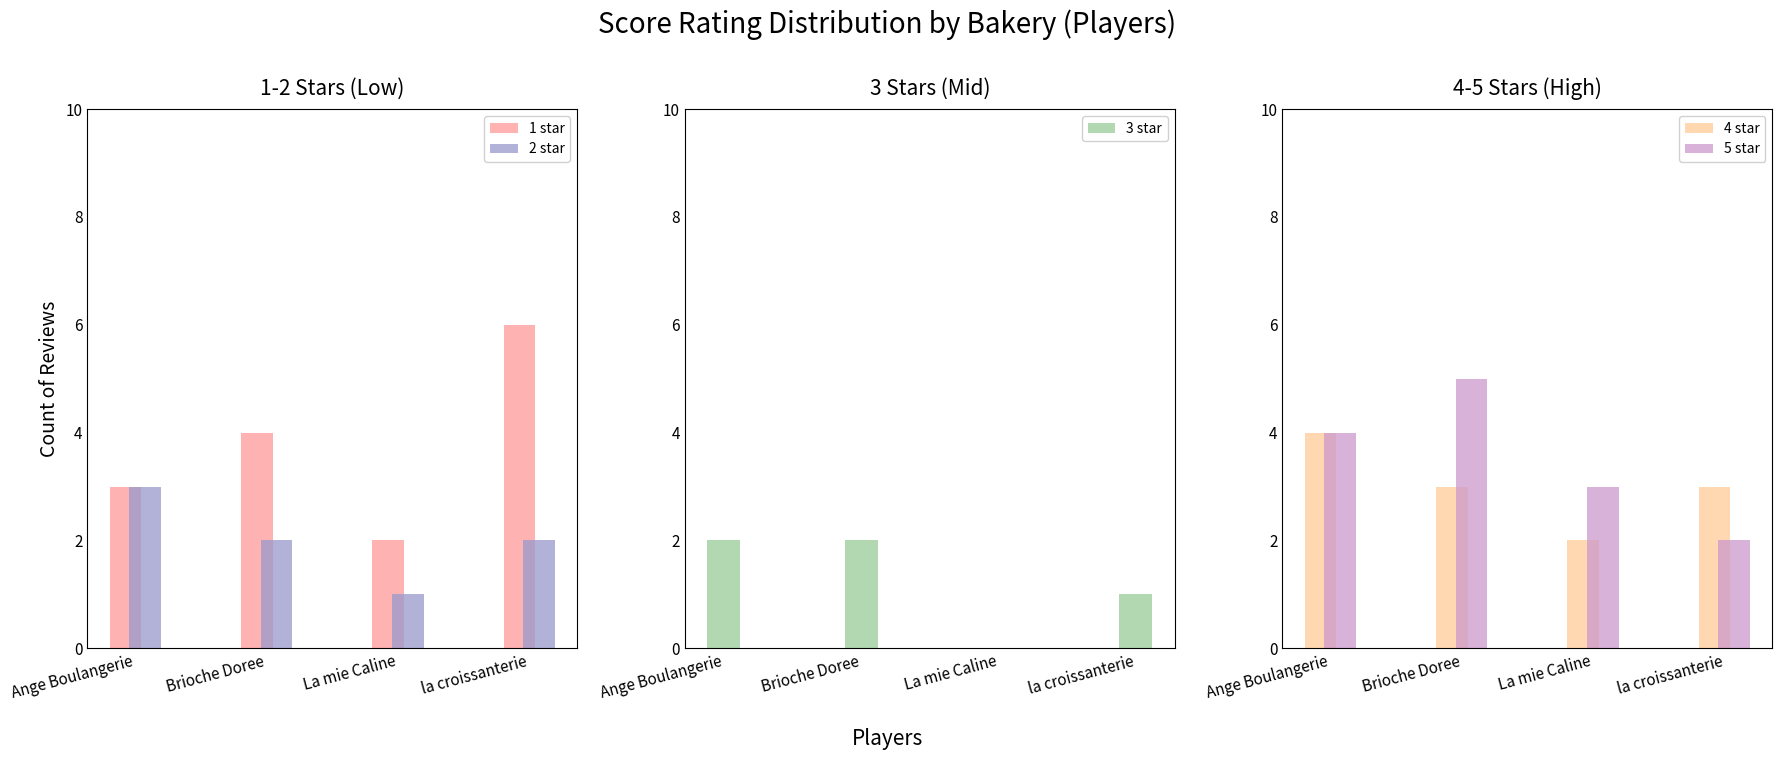

Reading right to left, transcribe all the data shown in this chart.

1 star: 6	2	4	3
2 star: 2	1	2	3
3 star: 1	0	2	2
4 star: 3	2	3	4
5 star: 2	3	5	4